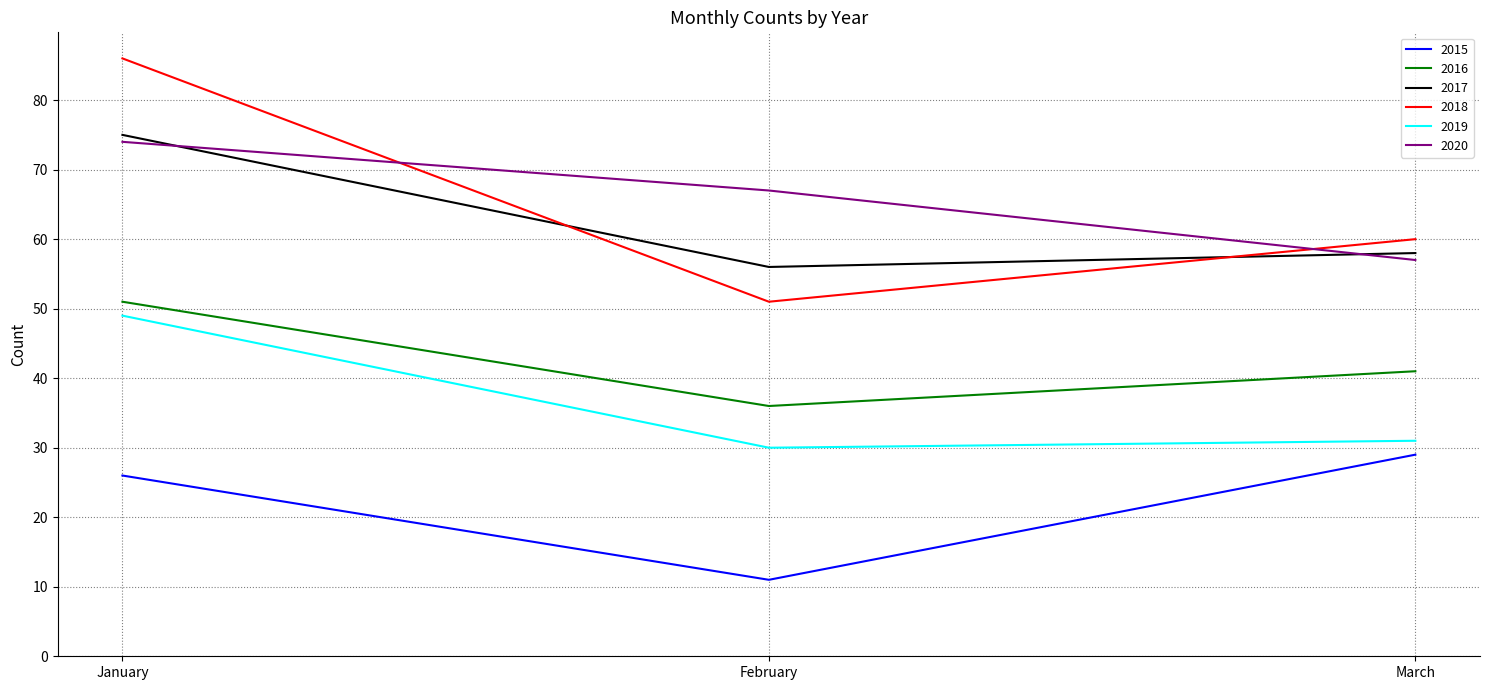

Which series changed the most between February and March?

2015